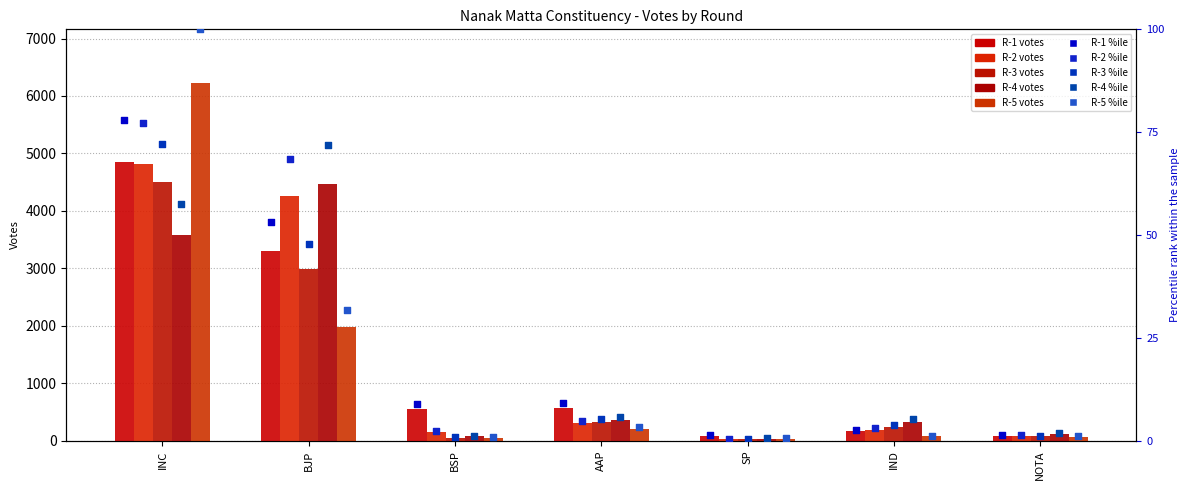

Which series contains the highest Y value?

R-5